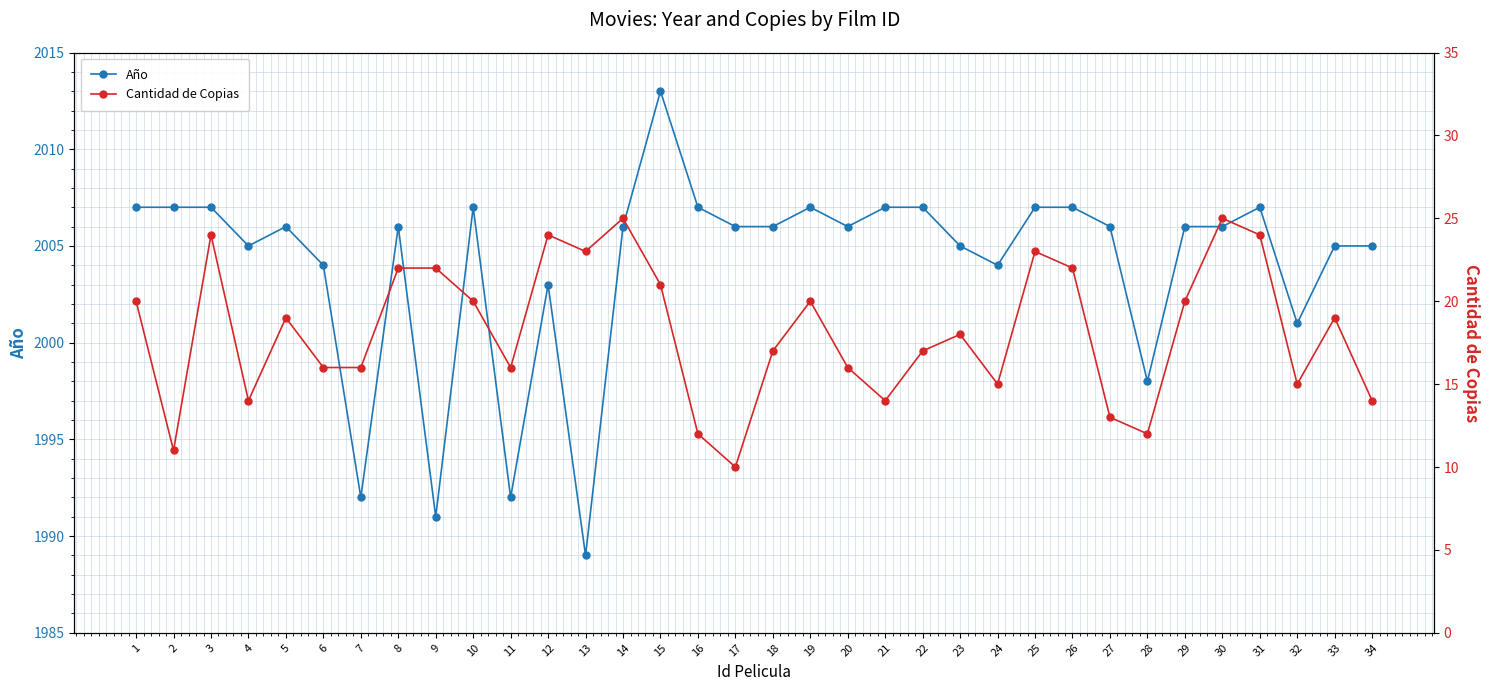

At which label does Año first exceed 2006?

1